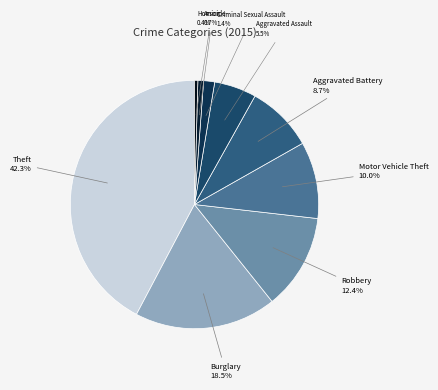

Count the number of slices in the pie.

9